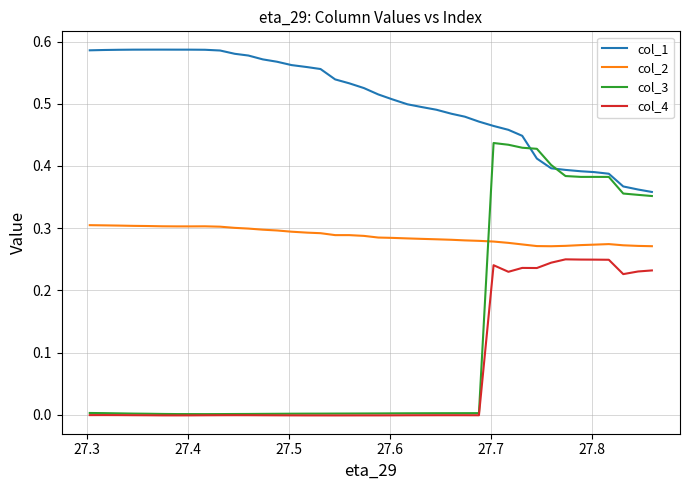

Rank the series by their maximum value, from highest to lowest.

col_1, col_3, col_2, col_4